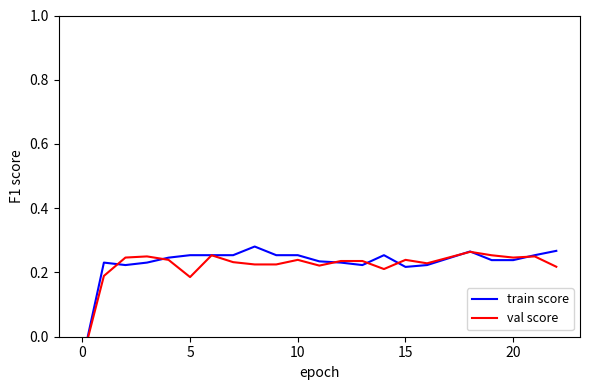

At which category is the sum across all series the highest?

18